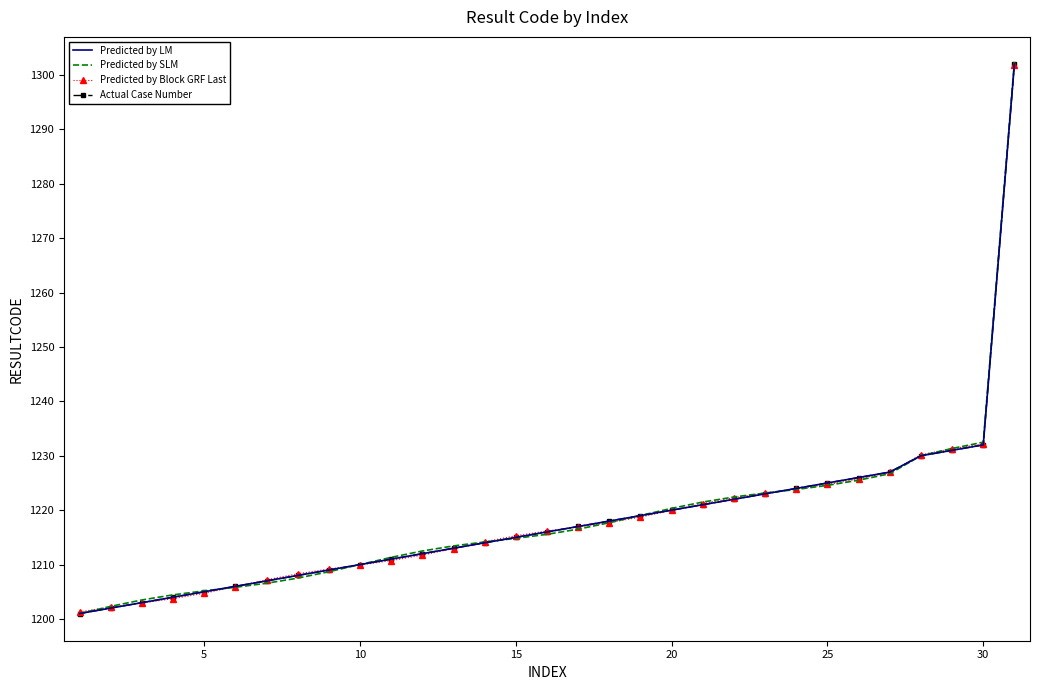

True or false: Predicted by Block GRF Last has more than 1 interior local peaks.

False